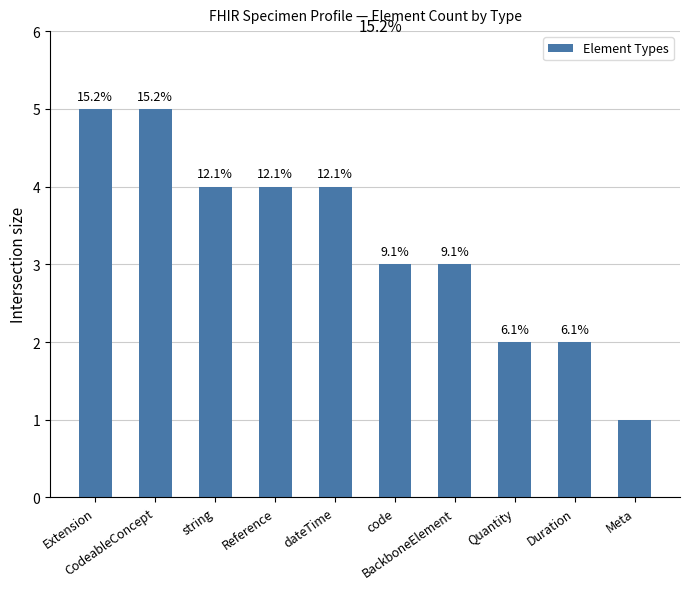

Is it true that the value at Meta is 1?

True